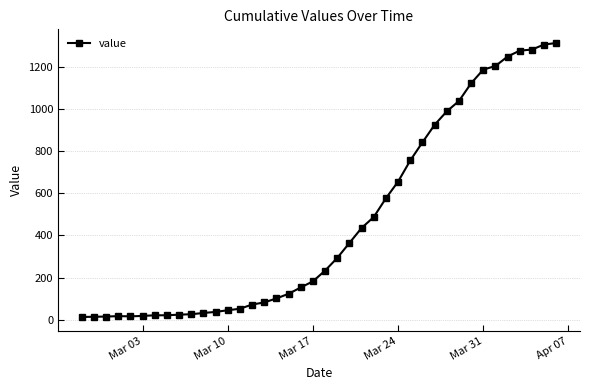

What is the difference between the maximum and minimum values?

1299